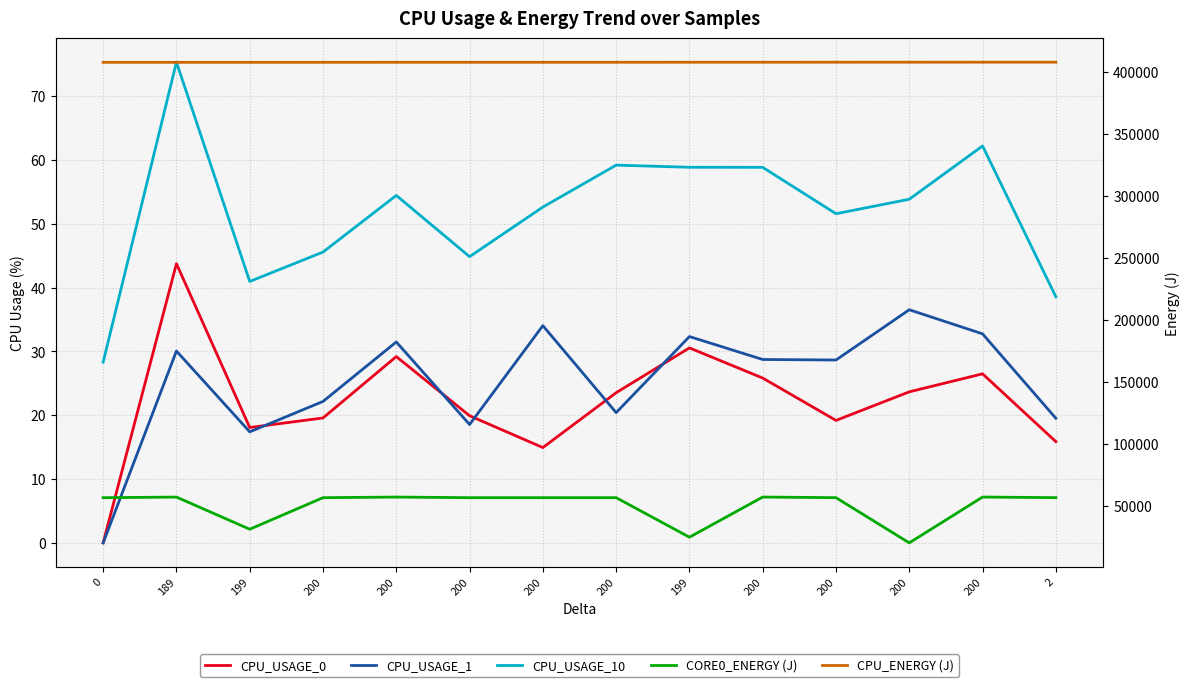

How many interior local valleys does the CPU_USAGE_0 series have?

3